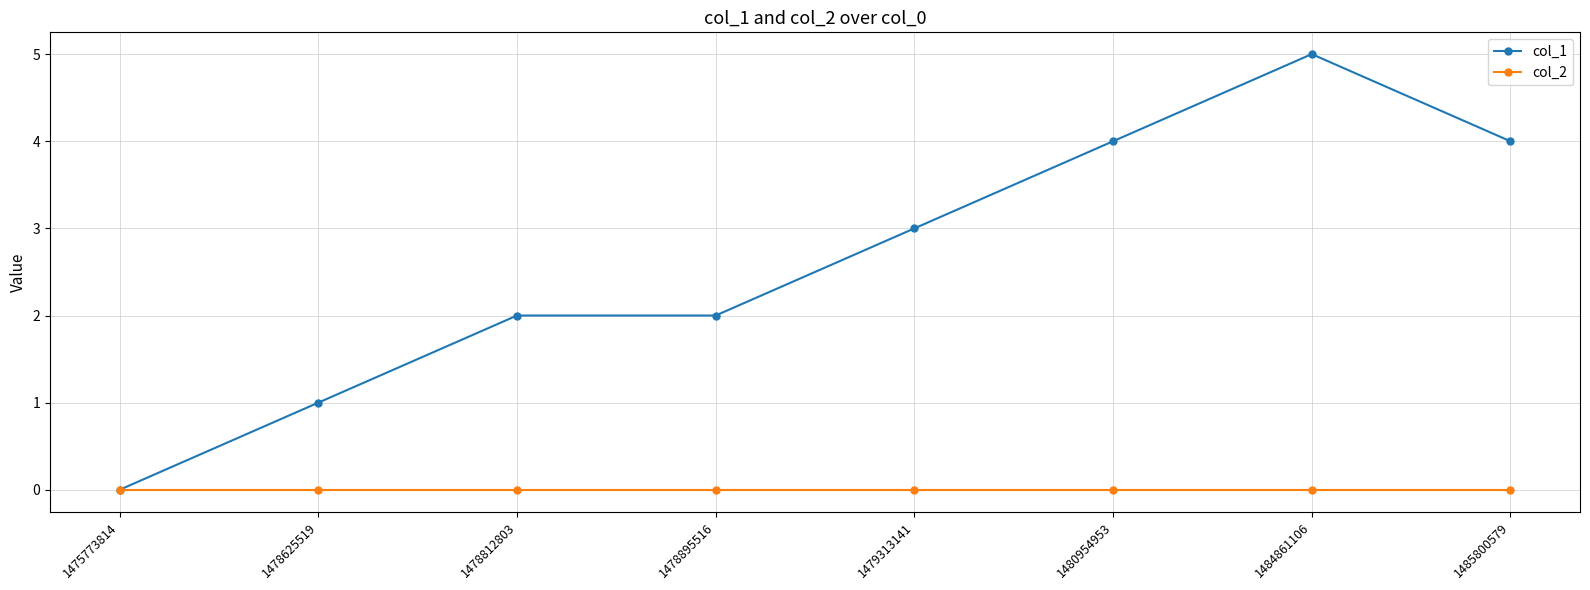

What is the sum of all col_1 values?

21